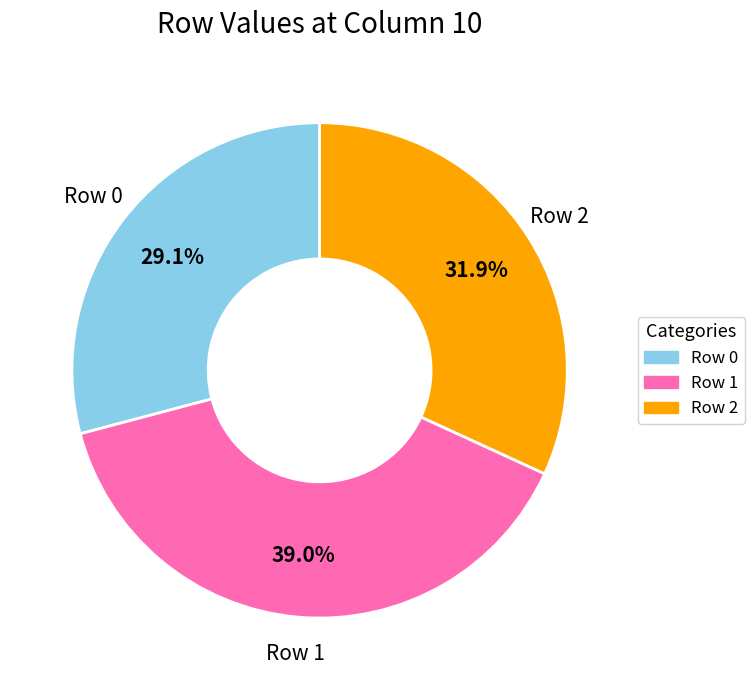

Does any single category account for the majority?

No